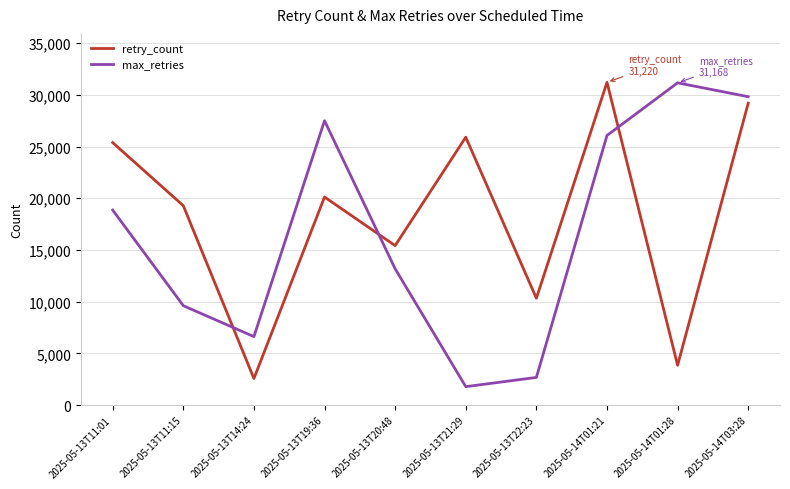

How many series are shown in this chart?

2